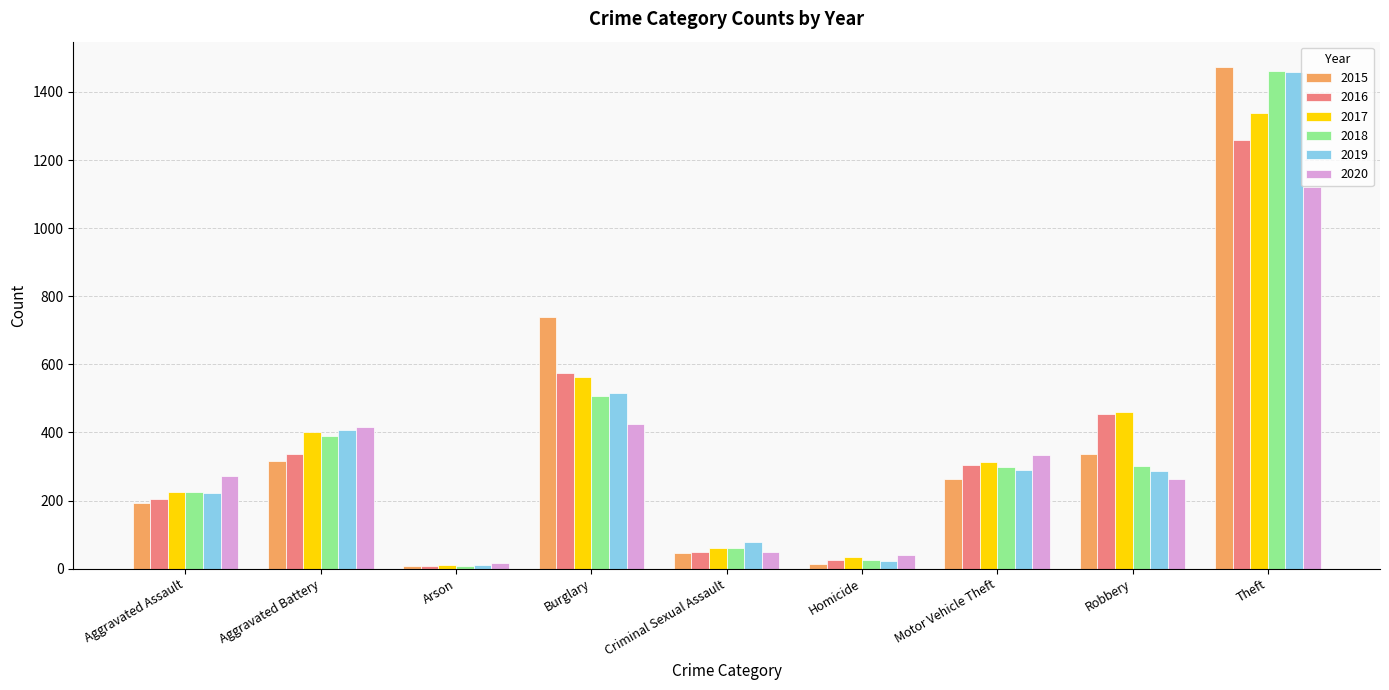

What is the difference between the 2019 values at Motor Vehicle Theft and Arson?

278